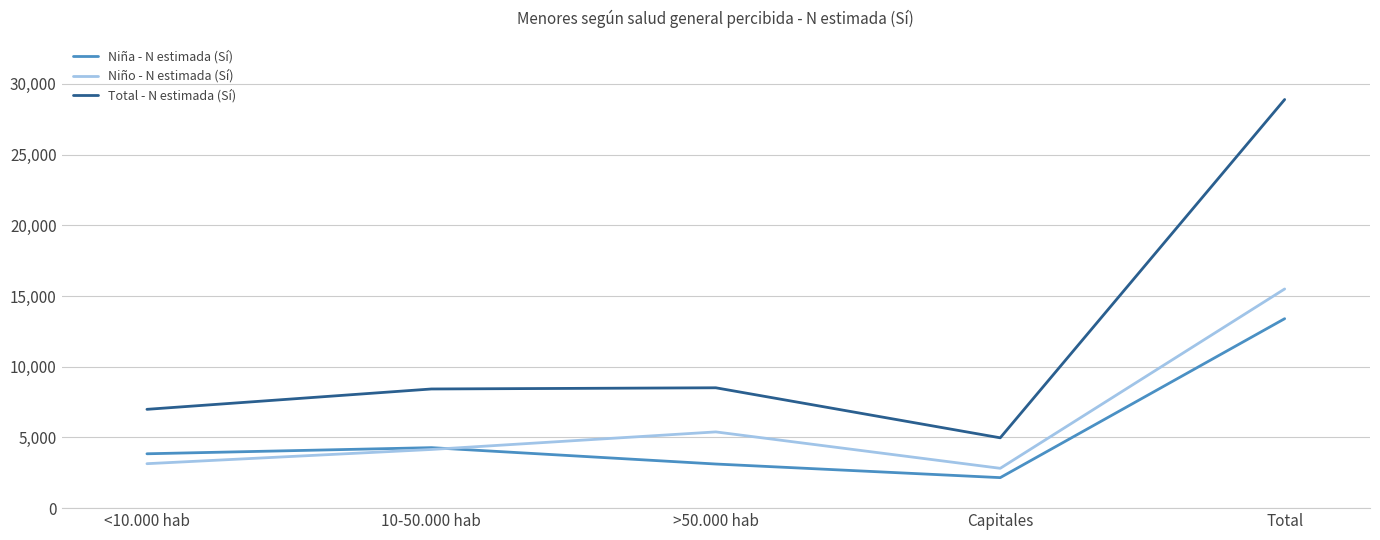

In Niña - N estimada (Sí), how many points are lower than both neighbors (excluding endpoints)?

1